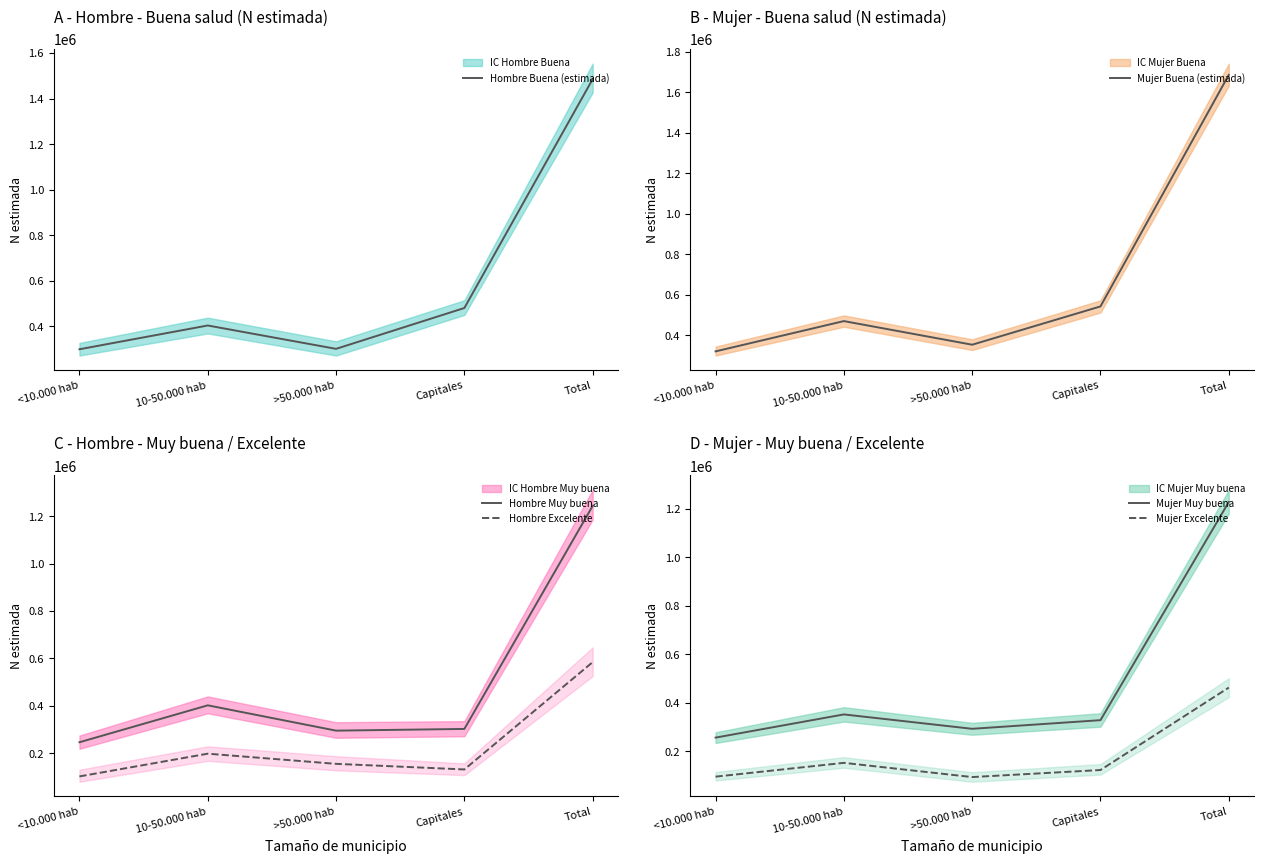

Where is Hombre Excelente nearest to the value 342631?

10-50.000 hab